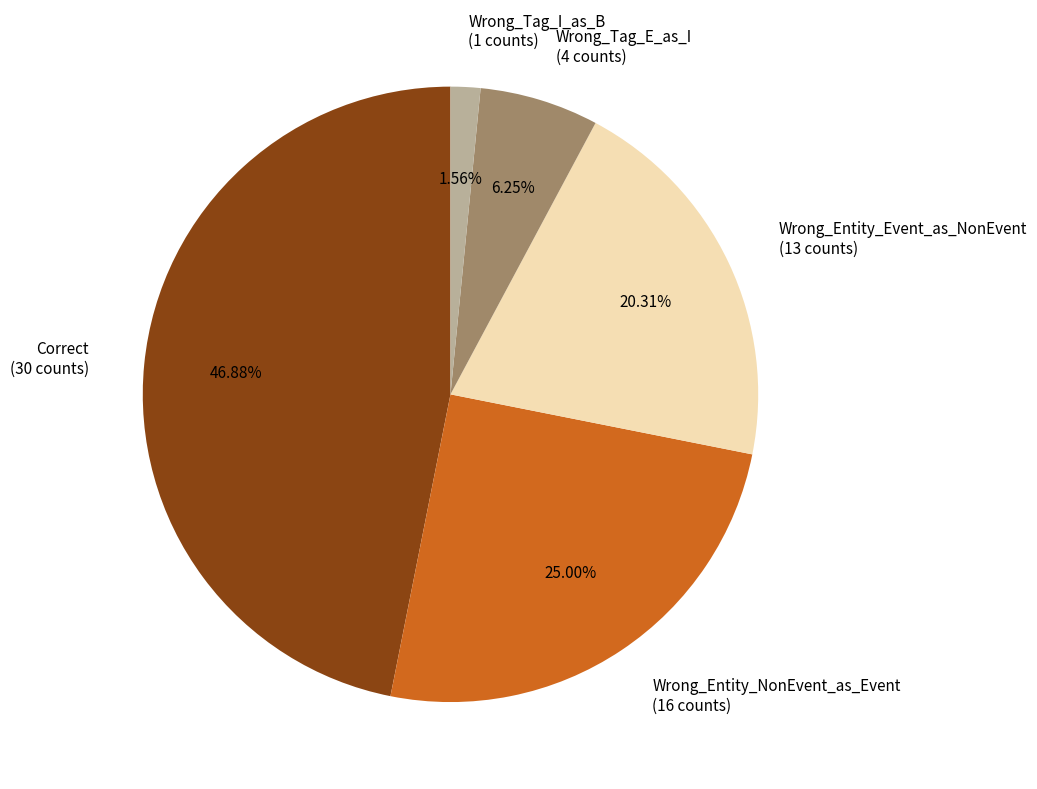

To the nearest percent, what portion does Wrong_Tag_I_as_B represent?

2%